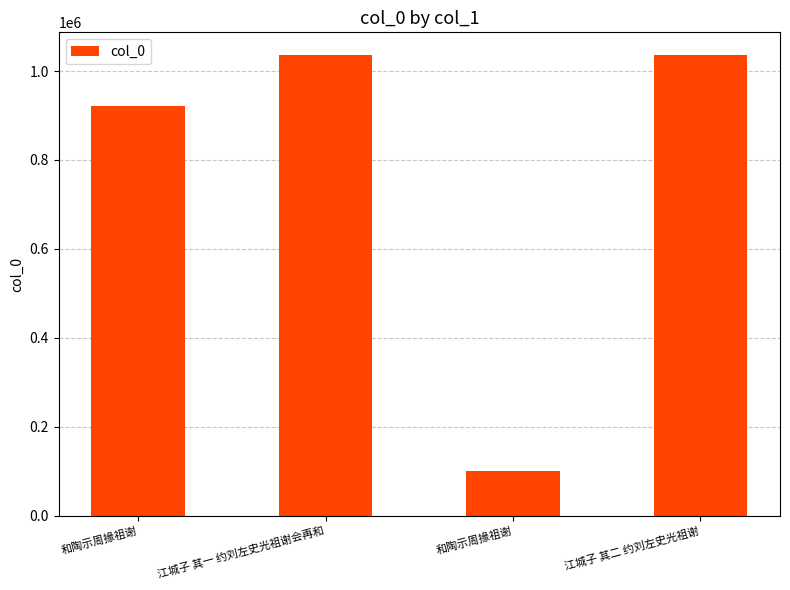

How many bars are there in total?

4